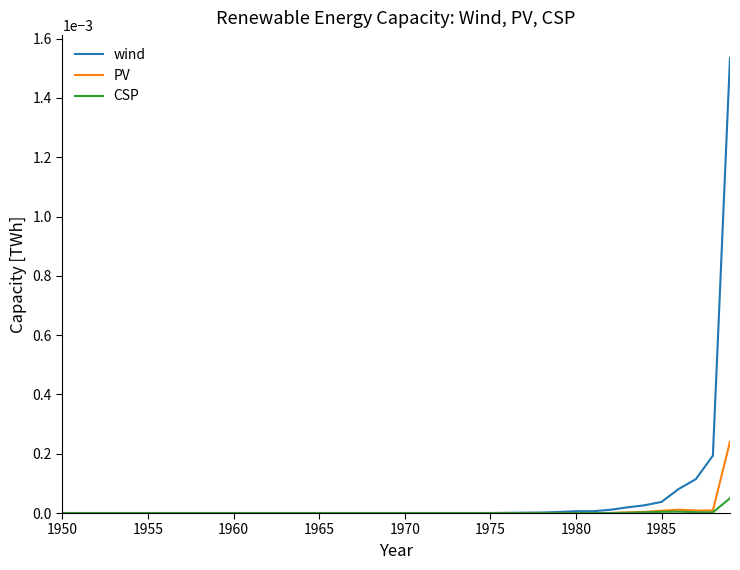

Which series has the widest spread of values?

wind